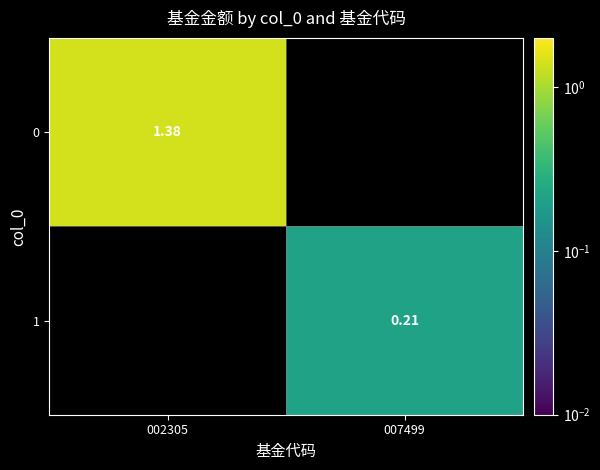

Is the value of 1 at 007499 greater than the value of 0 at 002305?

No